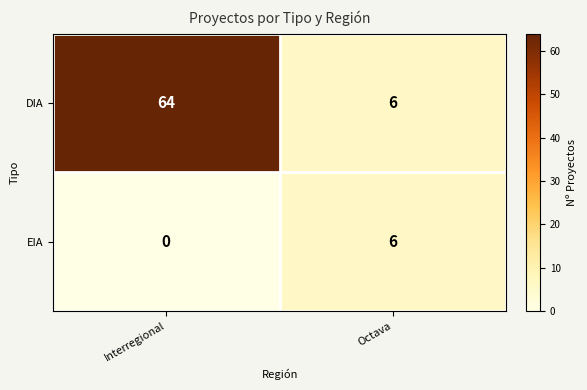

How many categories are shown in the chart?

2